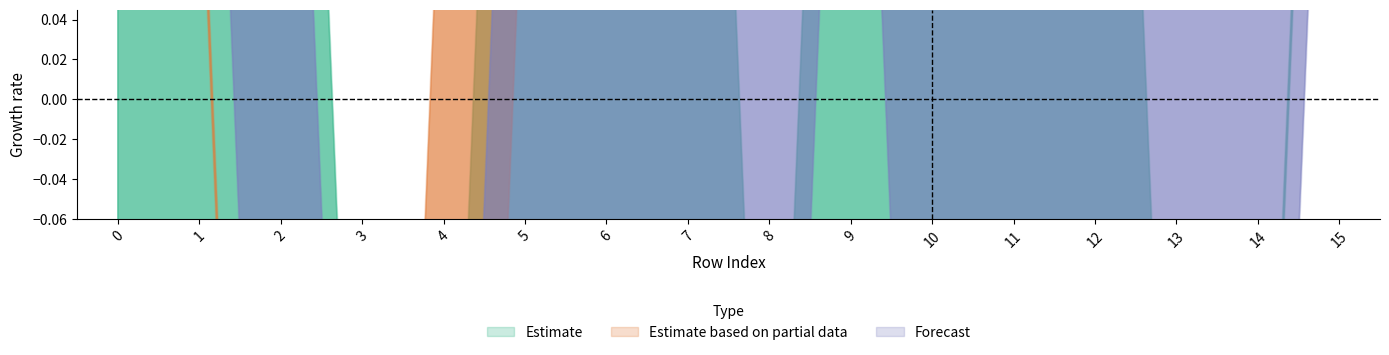

Is it true that col_3 equals 1 at 10?

False